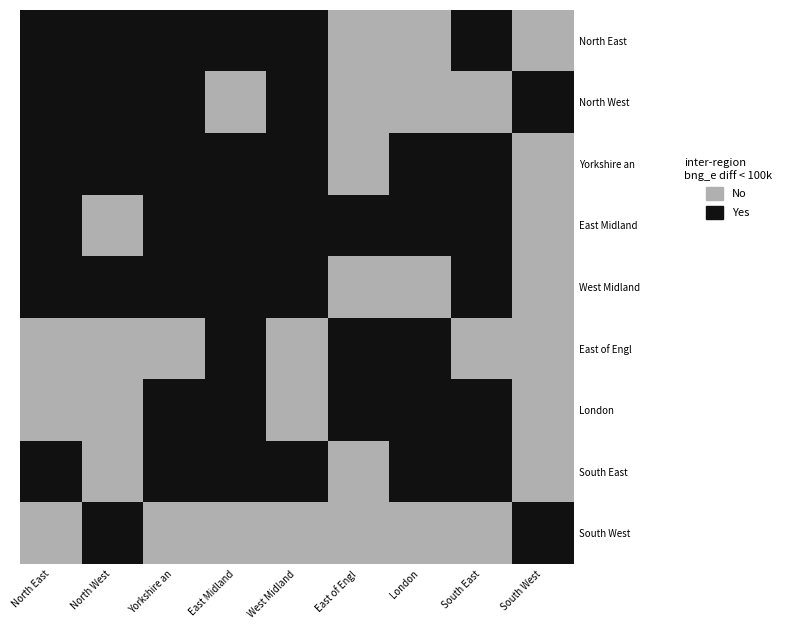

What is the greatest value displayed?

1